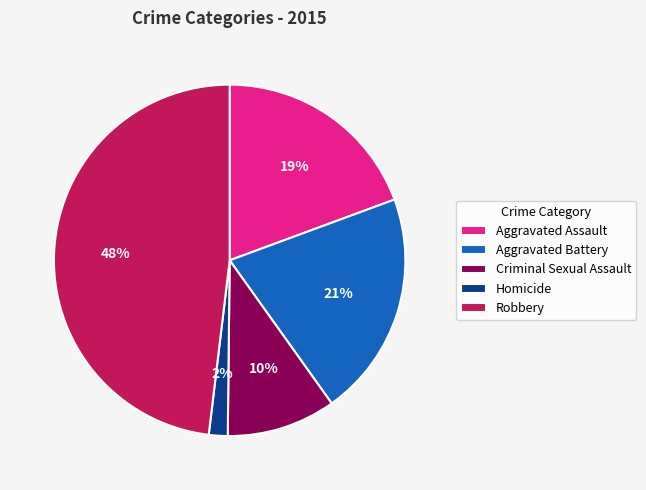

Is it true that Robbery is 48% of the pie?

True